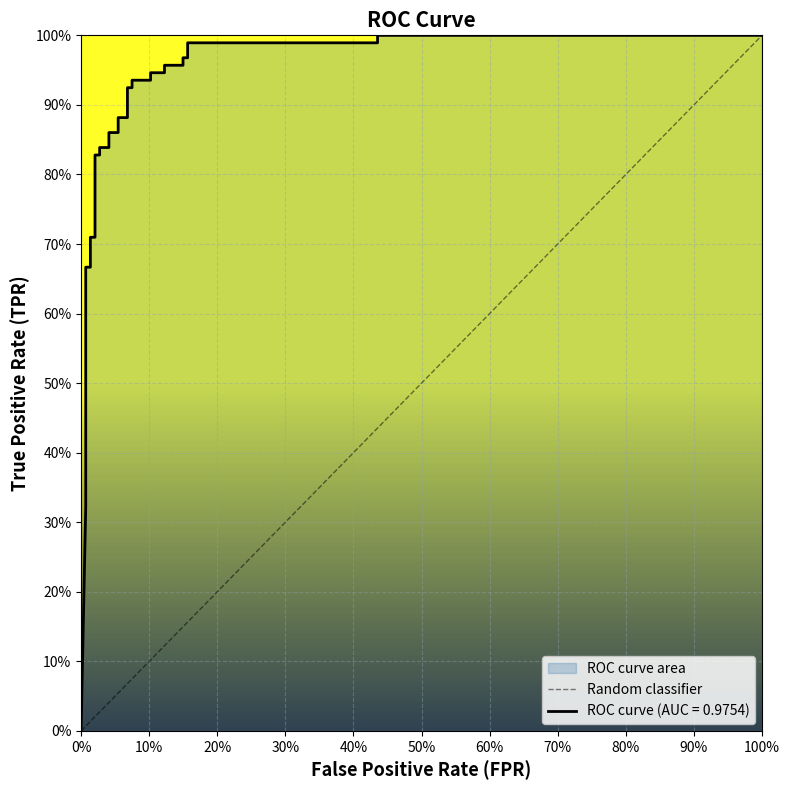

What is the value of the 2nd point from the left?

1